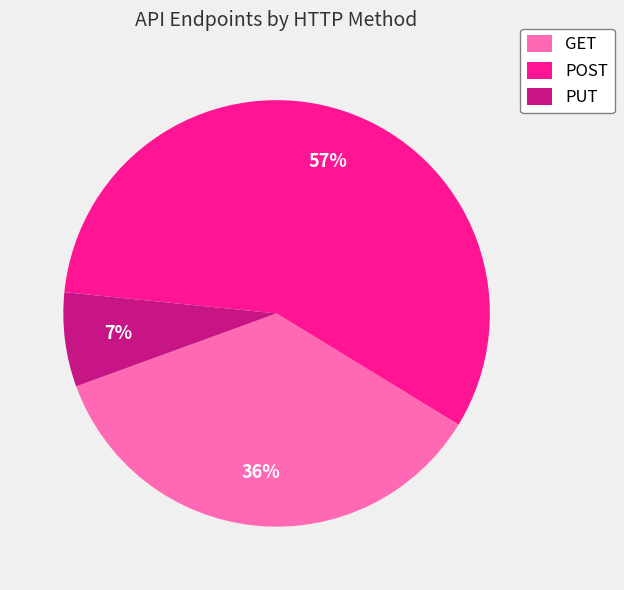

To the nearest percent, what is the average slice percentage?

33%